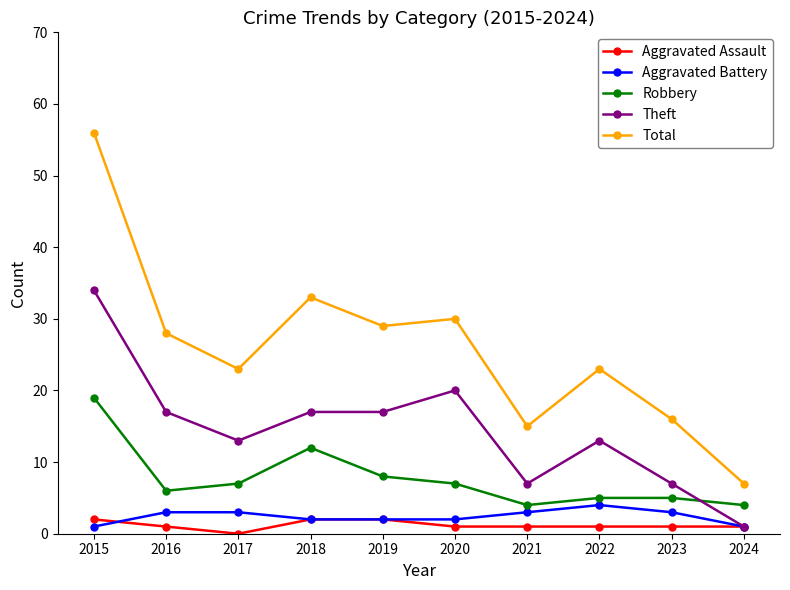

What is the value of the Robbery point at the 2nd from the left?

6